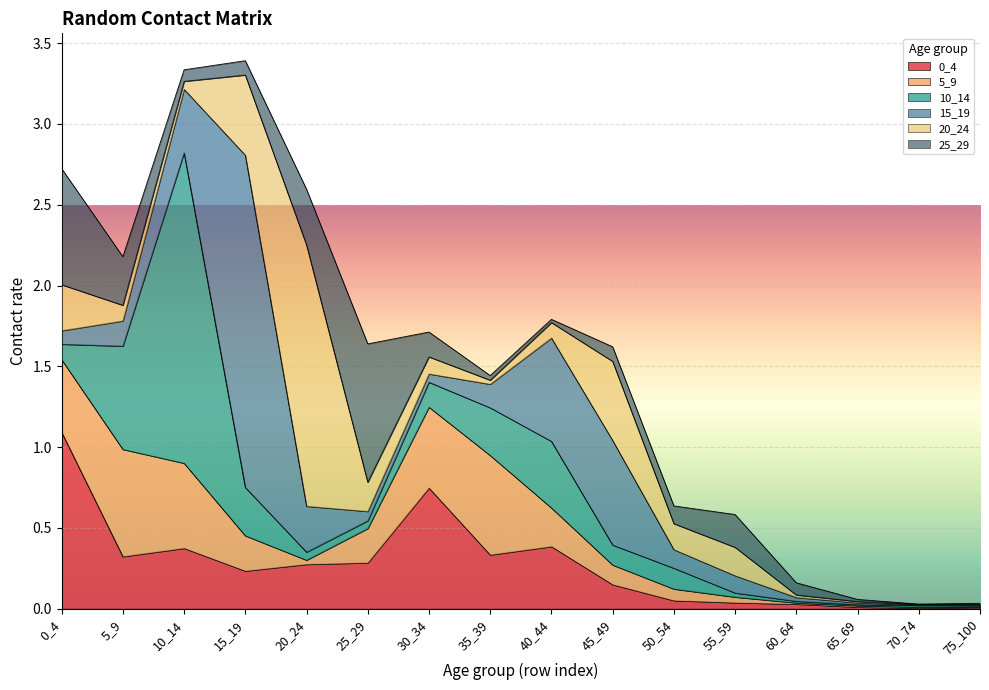

Rank the series by their maximum value, from highest to lowest.

15_19, 10_14, 20_24, 0_4, 25_29, 5_9